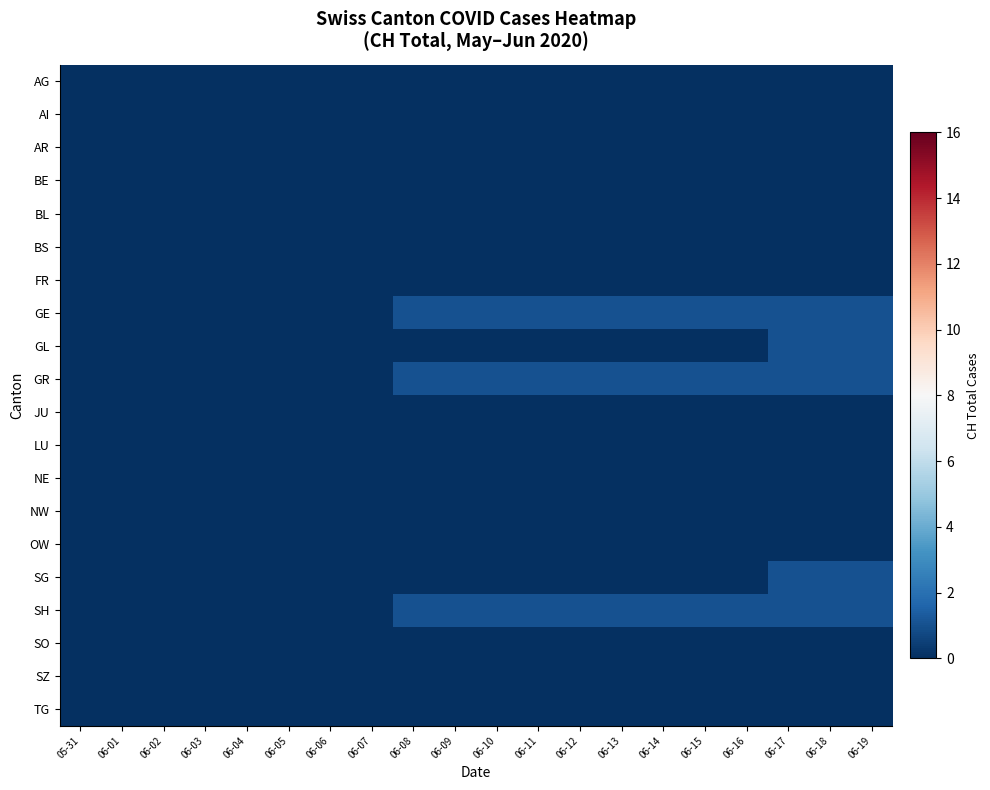

Reading left to right, what are all the values shown in this chart?

AG: 05-31=0	06-01=0	06-02=0	06-03=0	06-04=0	06-05=0	06-06=0	06-07=0	06-08=0	06-09=0	06-10=0	06-11=0	06-12=0	06-13=0	06-14=0	06-15=0	06-16=0	06-17=0	06-18=0	06-19=0
AI: 05-31=0	06-01=0	06-02=0	06-03=0	06-04=0	06-05=0	06-06=0	06-07=0	06-08=0	06-09=0	06-10=0	06-11=0	06-12=0	06-13=0	06-14=0	06-15=0	06-16=0	06-17=0	06-18=0	06-19=0
AR: 05-31=0	06-01=0	06-02=0	06-03=0	06-04=0	06-05=0	06-06=0	06-07=0	06-08=0	06-09=0	06-10=0	06-11=0	06-12=0	06-13=0	06-14=0	06-15=0	06-16=0	06-17=0	06-18=0	06-19=0
BE: 05-31=0	06-01=0	06-02=0	06-03=0	06-04=0	06-05=0	06-06=0	06-07=0	06-08=0	06-09=0	06-10=0	06-11=0	06-12=0	06-13=0	06-14=0	06-15=0	06-16=0	06-17=0	06-18=0	06-19=0
BL: 05-31=0	06-01=0	06-02=0	06-03=0	06-04=0	06-05=0	06-06=0	06-07=0	06-08=0	06-09=0	06-10=0	06-11=0	06-12=0	06-13=0	06-14=0	06-15=0	06-16=0	06-17=0	06-18=0	06-19=0
BS: 05-31=0	06-01=0	06-02=0	06-03=0	06-04=0	06-05=0	06-06=0	06-07=0	06-08=0	06-09=0	06-10=0	06-11=0	06-12=0	06-13=0	06-14=0	06-15=0	06-16=0	06-17=0	06-18=0	06-19=0
FR: 05-31=0	06-01=0	06-02=0	06-03=0	06-04=0	06-05=0	06-06=0	06-07=0	06-08=0	06-09=0	06-10=0	06-11=0	06-12=0	06-13=0	06-14=0	06-15=0	06-16=0	06-17=0	06-18=0	06-19=0
GE: 05-31=0	06-01=0	06-02=0	06-03=0	06-04=0	06-05=0	06-06=0	06-07=0	06-08=1	06-09=1	06-10=1	06-11=1	06-12=1	06-13=1	06-14=1	06-15=1	06-16=1	06-17=1	06-18=1	06-19=1
GL: 05-31=0	06-01=0	06-02=0	06-03=0	06-04=0	06-05=0	06-06=0	06-07=0	06-08=0	06-09=0	06-10=0	06-11=0	06-12=0	06-13=0	06-14=0	06-15=0	06-16=0	06-17=1	06-18=1	06-19=1
GR: 05-31=0	06-01=0	06-02=0	06-03=0	06-04=0	06-05=0	06-06=0	06-07=0	06-08=1	06-09=1	06-10=1	06-11=1	06-12=1	06-13=1	06-14=1	06-15=1	06-16=1	06-17=1	06-18=1	06-19=1
JU: 05-31=0	06-01=0	06-02=0	06-03=0	06-04=0	06-05=0	06-06=0	06-07=0	06-08=0	06-09=0	06-10=0	06-11=0	06-12=0	06-13=0	06-14=0	06-15=0	06-16=0	06-17=0	06-18=0	06-19=0
LU: 05-31=0	06-01=0	06-02=0	06-03=0	06-04=0	06-05=0	06-06=0	06-07=0	06-08=0	06-09=0	06-10=0	06-11=0	06-12=0	06-13=0	06-14=0	06-15=0	06-16=0	06-17=0	06-18=0	06-19=0
NE: 05-31=0	06-01=0	06-02=0	06-03=0	06-04=0	06-05=0	06-06=0	06-07=0	06-08=0	06-09=0	06-10=0	06-11=0	06-12=0	06-13=0	06-14=0	06-15=0	06-16=0	06-17=0	06-18=0	06-19=0
NW: 05-31=0	06-01=0	06-02=0	06-03=0	06-04=0	06-05=0	06-06=0	06-07=0	06-08=0	06-09=0	06-10=0	06-11=0	06-12=0	06-13=0	06-14=0	06-15=0	06-16=0	06-17=0	06-18=0	06-19=0
OW: 05-31=0	06-01=0	06-02=0	06-03=0	06-04=0	06-05=0	06-06=0	06-07=0	06-08=0	06-09=0	06-10=0	06-11=0	06-12=0	06-13=0	06-14=0	06-15=0	06-16=0	06-17=0	06-18=0	06-19=0
SG: 05-31=0	06-01=0	06-02=0	06-03=0	06-04=0	06-05=0	06-06=0	06-07=0	06-08=0	06-09=0	06-10=0	06-11=0	06-12=0	06-13=0	06-14=0	06-15=0	06-16=0	06-17=1	06-18=1	06-19=1
SH: 05-31=0	06-01=0	06-02=0	06-03=0	06-04=0	06-05=0	06-06=0	06-07=0	06-08=1	06-09=1	06-10=1	06-11=1	06-12=1	06-13=1	06-14=1	06-15=1	06-16=1	06-17=1	06-18=1	06-19=1
SO: 05-31=0	06-01=0	06-02=0	06-03=0	06-04=0	06-05=0	06-06=0	06-07=0	06-08=0	06-09=0	06-10=0	06-11=0	06-12=0	06-13=0	06-14=0	06-15=0	06-16=0	06-17=0	06-18=0	06-19=0
SZ: 05-31=0	06-01=0	06-02=0	06-03=0	06-04=0	06-05=0	06-06=0	06-07=0	06-08=0	06-09=0	06-10=0	06-11=0	06-12=0	06-13=0	06-14=0	06-15=0	06-16=0	06-17=0	06-18=0	06-19=0
TG: 05-31=0	06-01=0	06-02=0	06-03=0	06-04=0	06-05=0	06-06=0	06-07=0	06-08=0	06-09=0	06-10=0	06-11=0	06-12=0	06-13=0	06-14=0	06-15=0	06-16=0	06-17=0	06-18=0	06-19=0